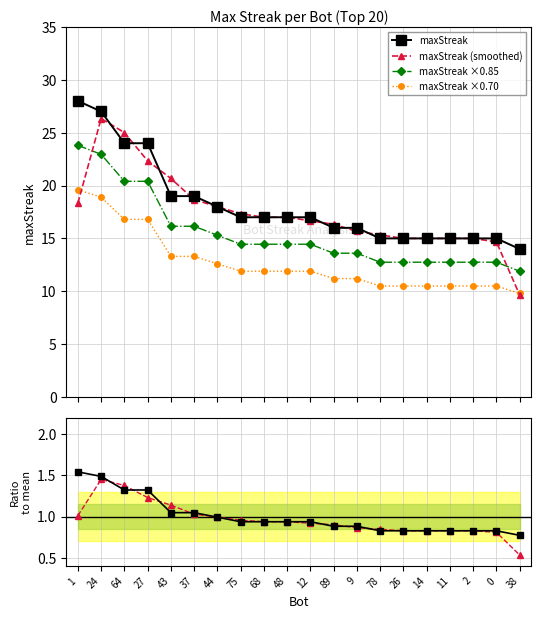

What is the sum of the maxStreak (smoothed) values at 64 and 48?

42.0